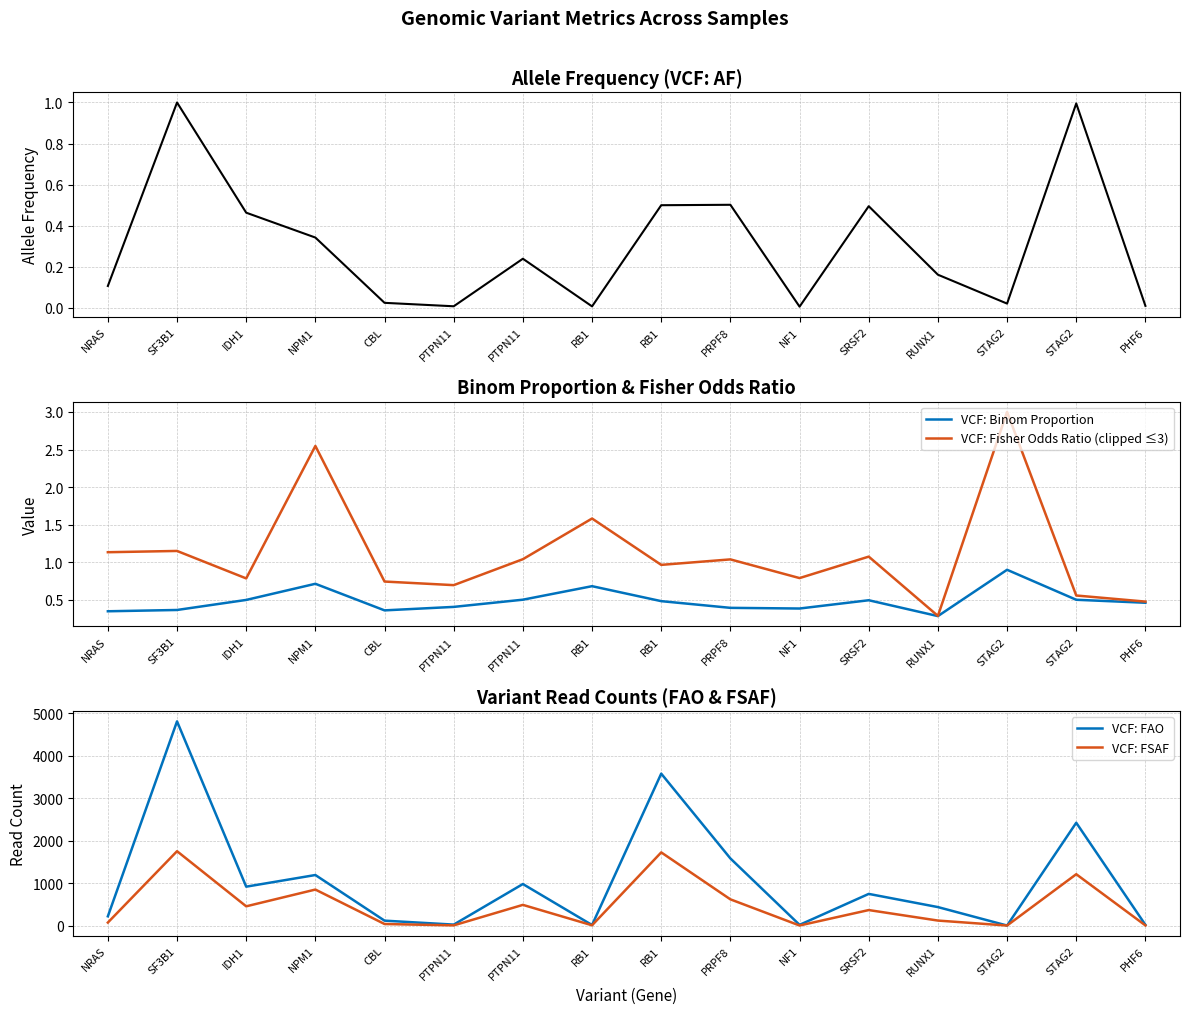

What is the label of the 2nd point from the right?

STAG2